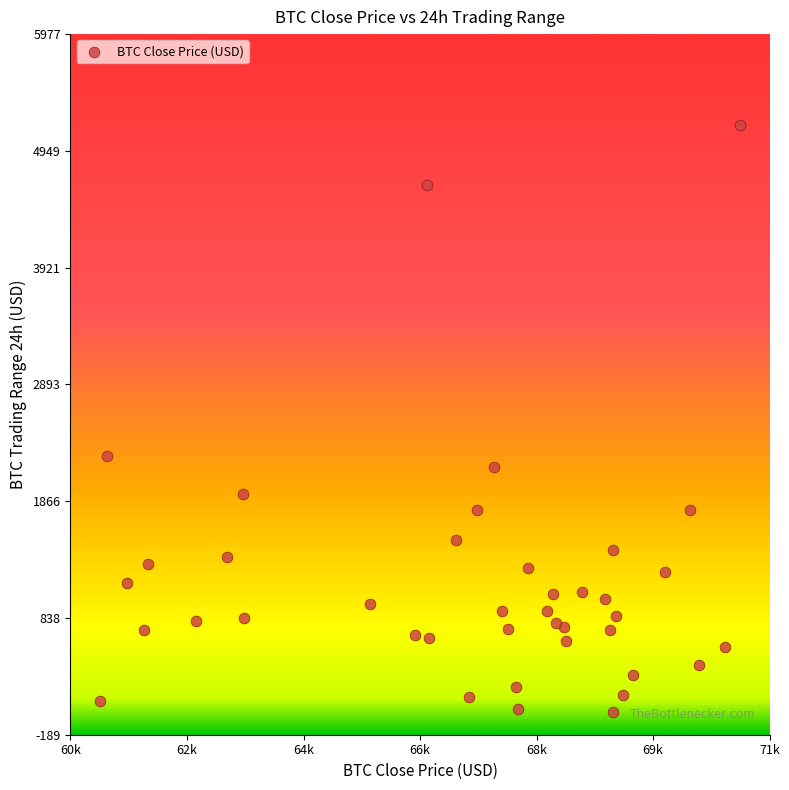

What is the range of X values (max minus min)?

10653.3